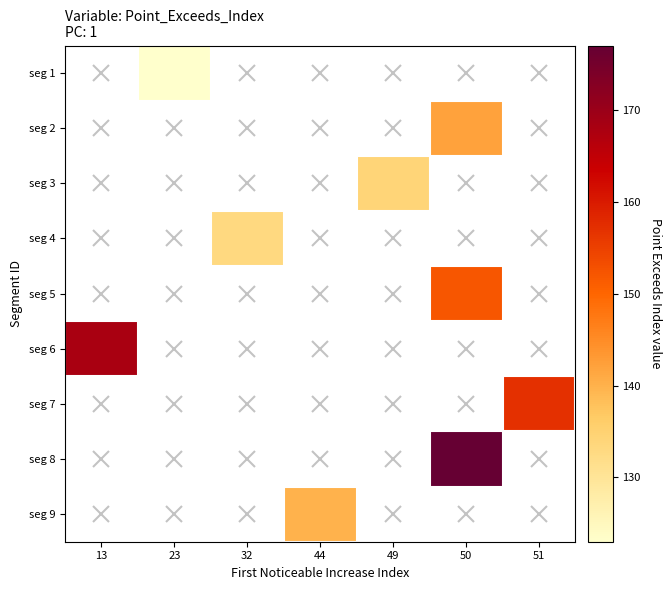

Which category has the highest value across all series?

50